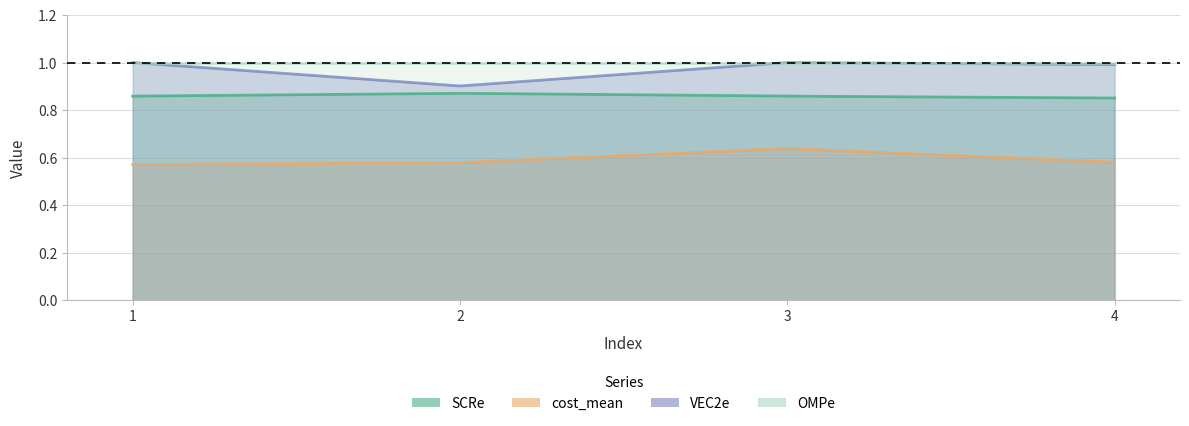

At how many categories does at least one series exceed 0?

4